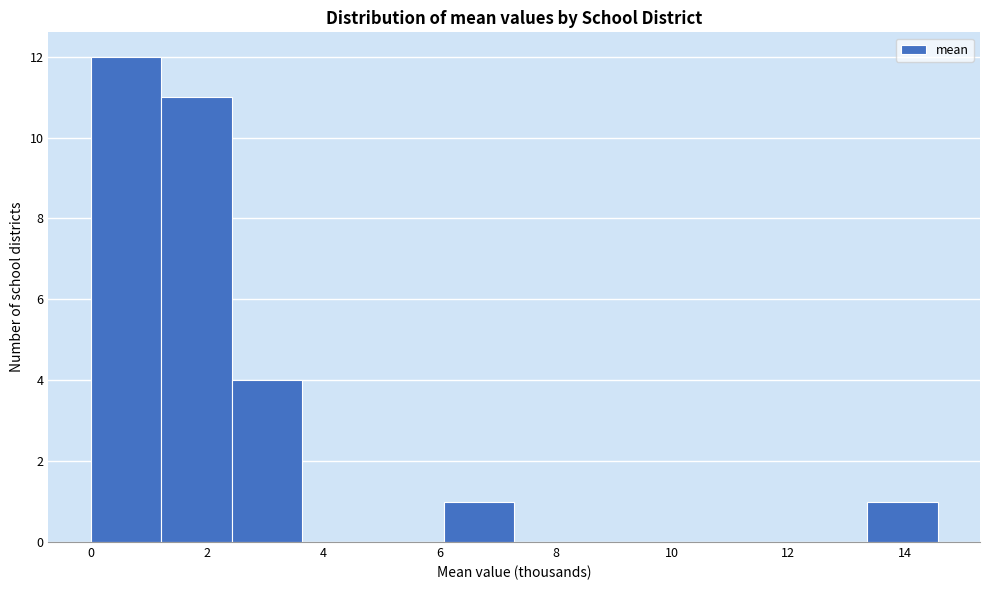

What is the height of the bar covering 2.4 to 3.6 on the x-axis? Neither the bar edges nor the heights are printed on the chart, so give them approximately, as read against the axes.

4